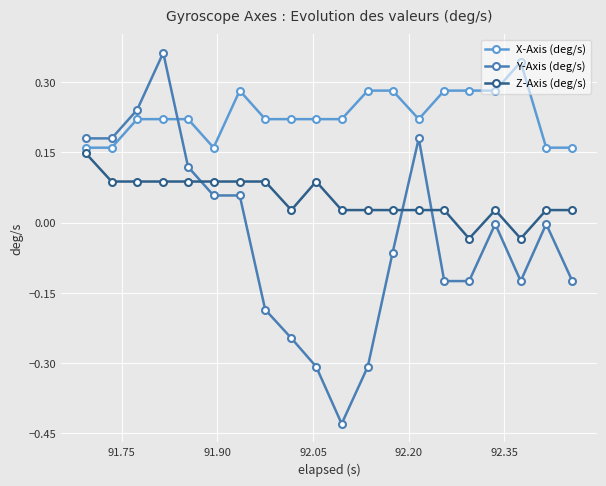

Which series has the largest total across all categories?

X-Axis (deg/s)